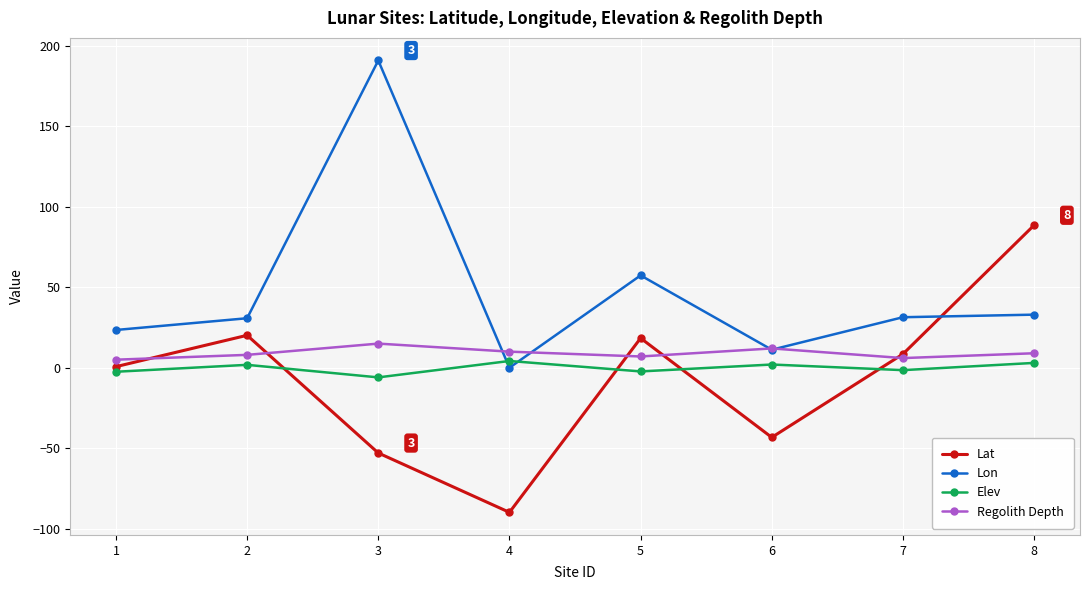

How many lines are shown in the chart?

4